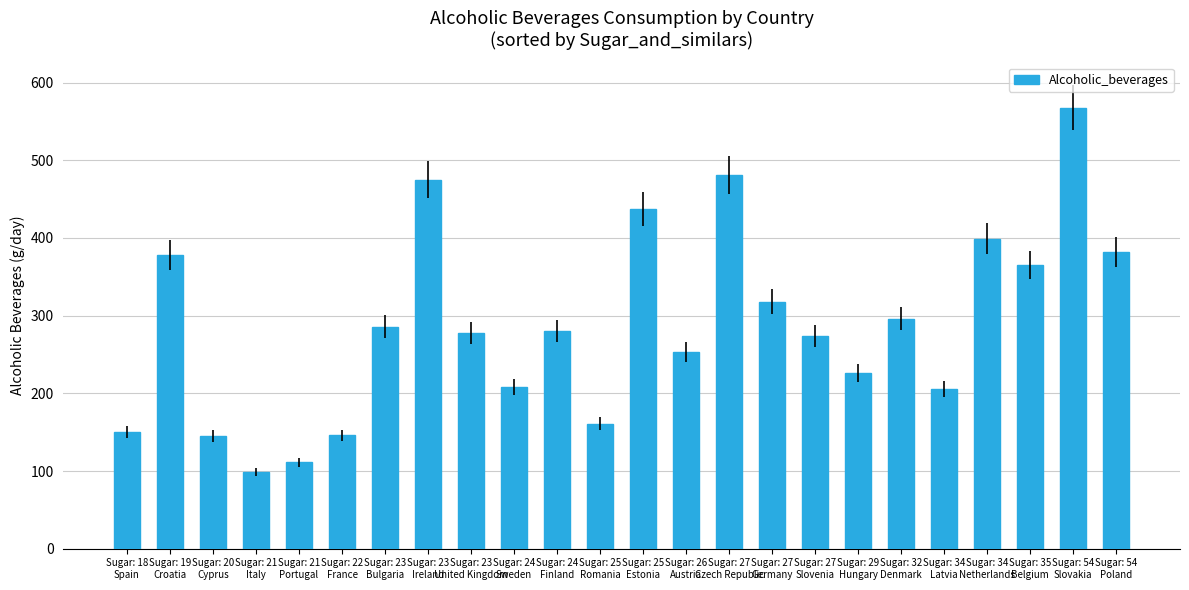

How many distinct data groups are displayed?

1